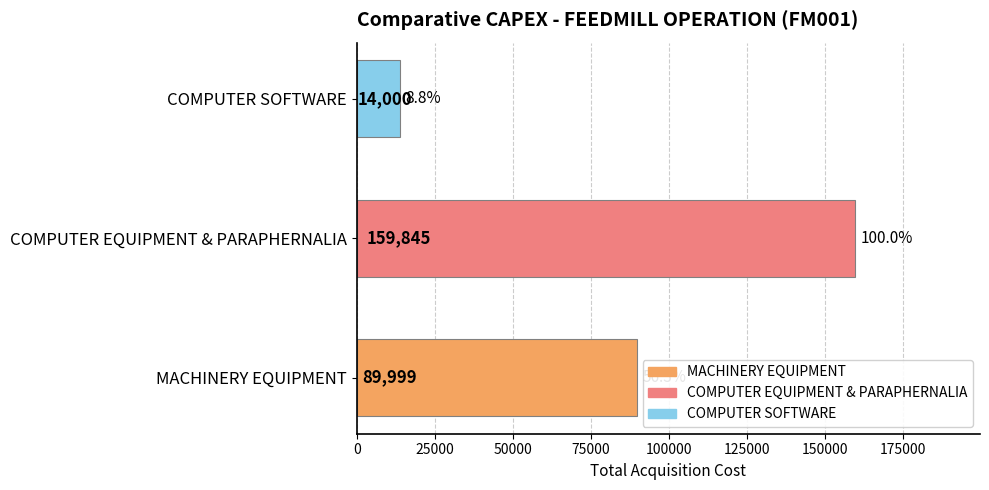

Reading bottom to top, what are all the values shown in this chart?

89999.5	159845.0	14000.0